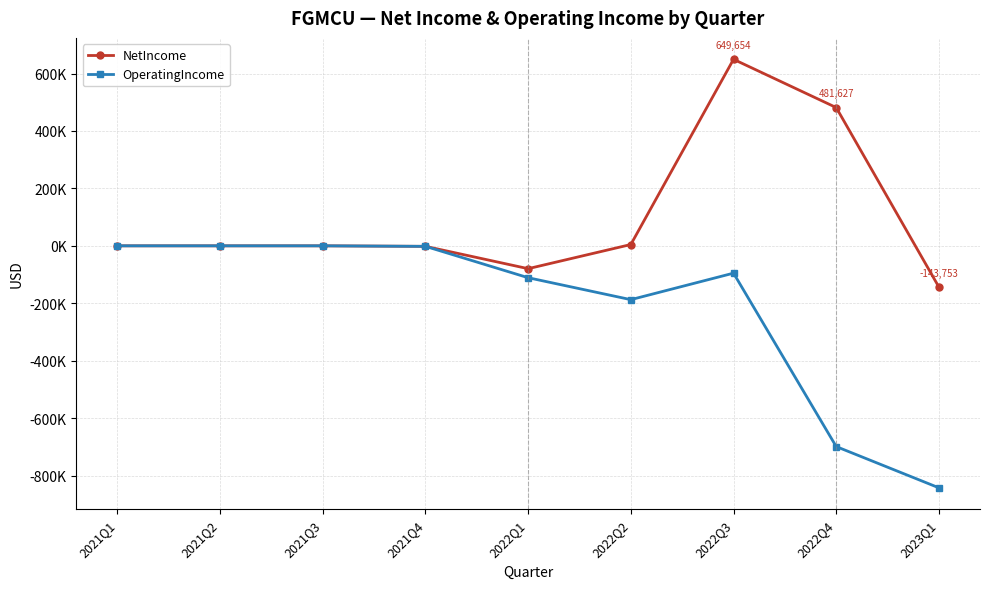

Which series has the largest total across all categories?

NetIncome